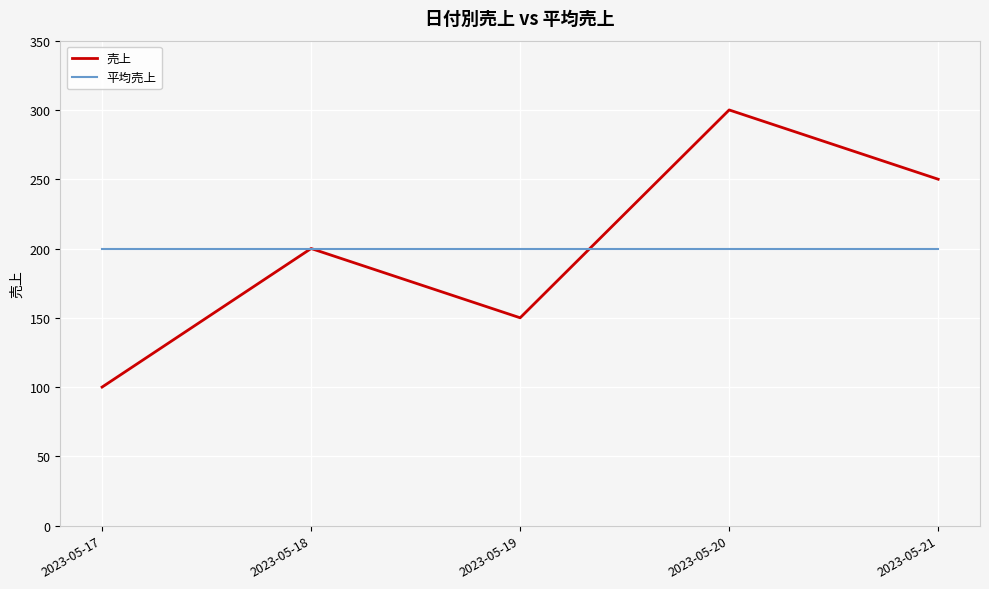

What is the sum of the 売上 values at 2023-05-21 and 2023-05-17?

350